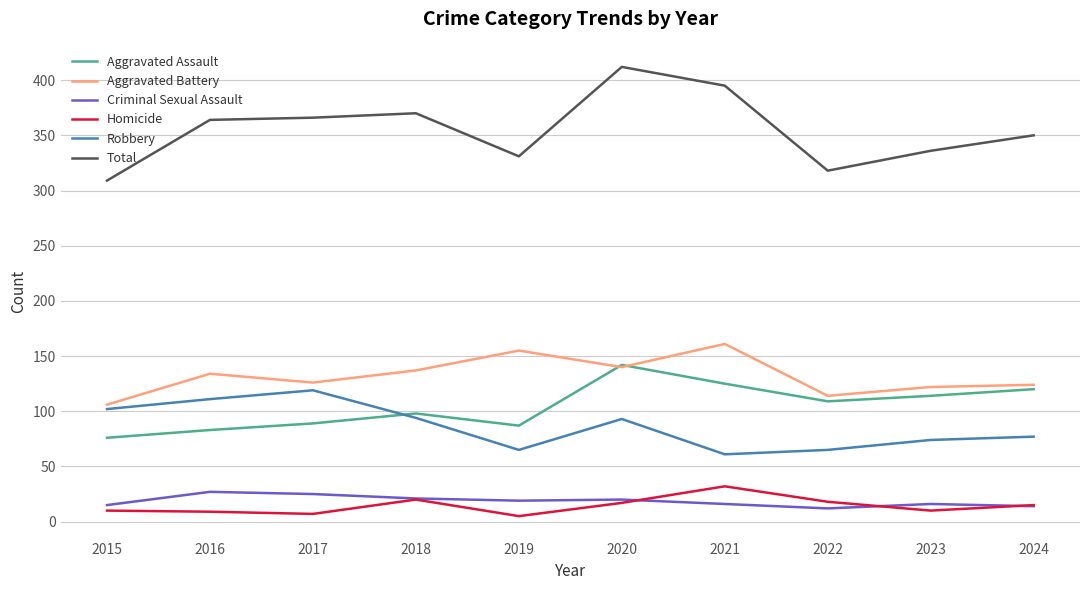

What is the difference between the Aggravated Battery values at 2024 and 2023?

2